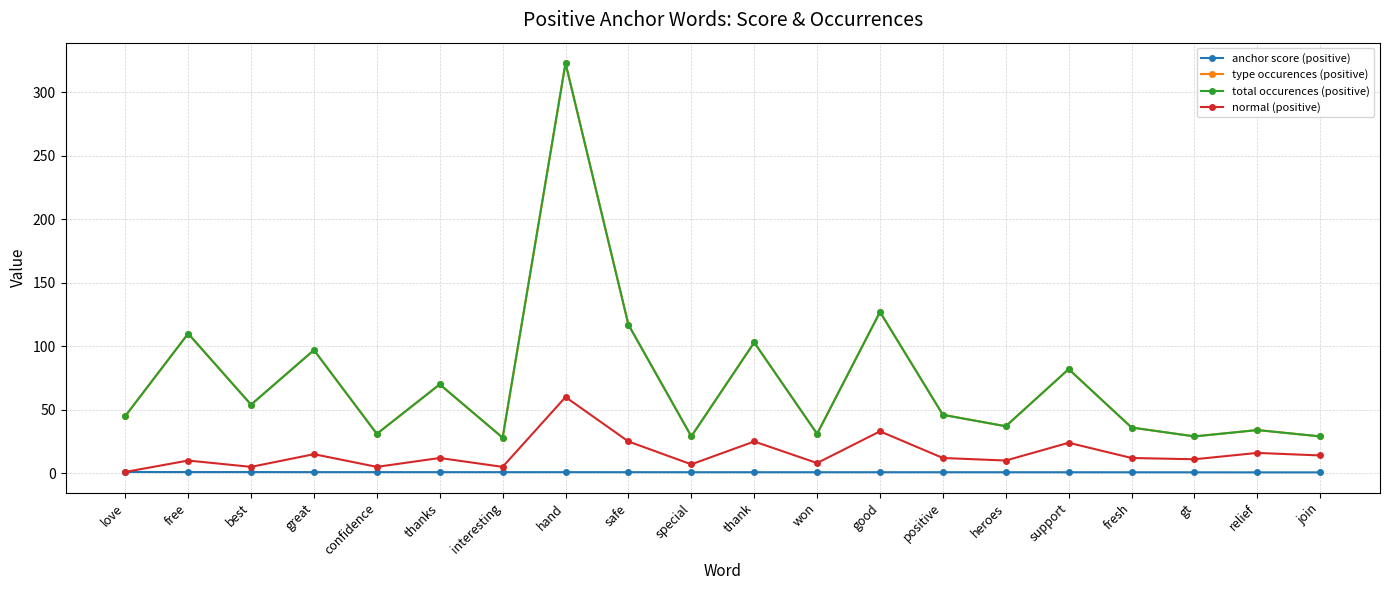

Rank the series by their maximum value, from highest to lowest.

type occurences (positive), total occurences (positive), normal (positive), anchor score (positive)